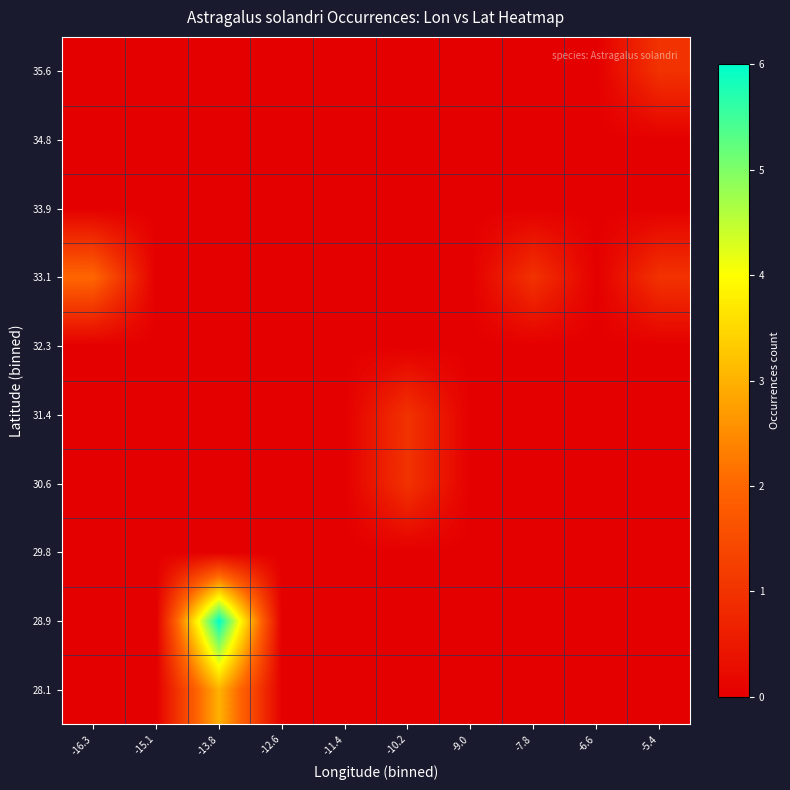

Count the number of categories in the chart.

10